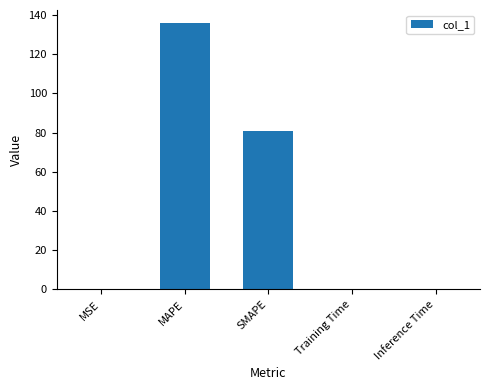

The value at Inference Time is 0.0. True or false?

True